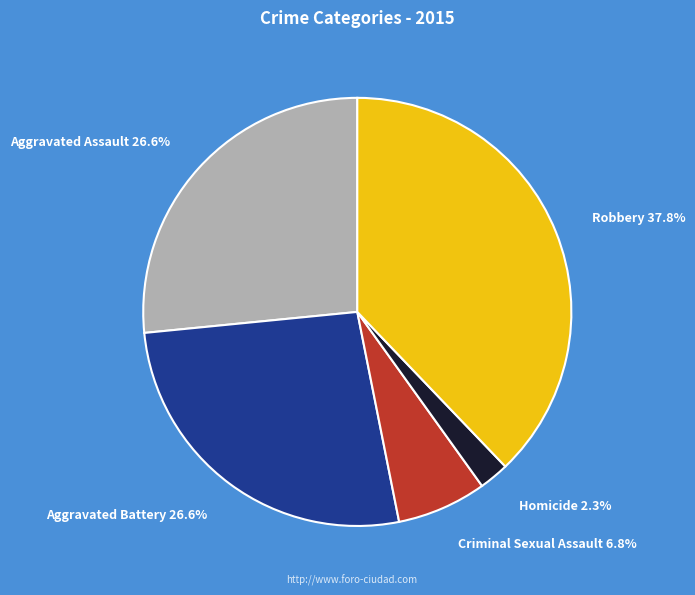

Is there a majority slice in this chart?

No